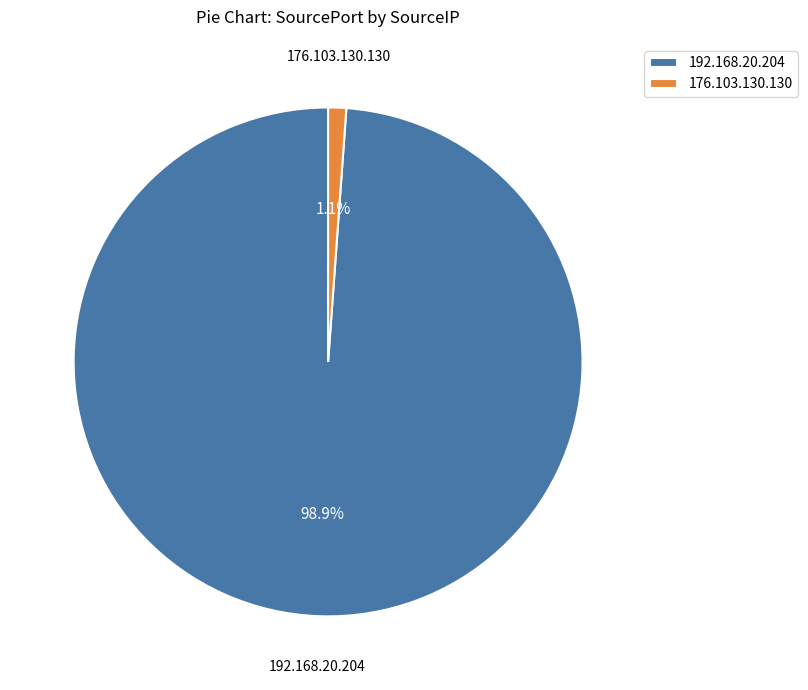

How many slices are in this pie chart?

2